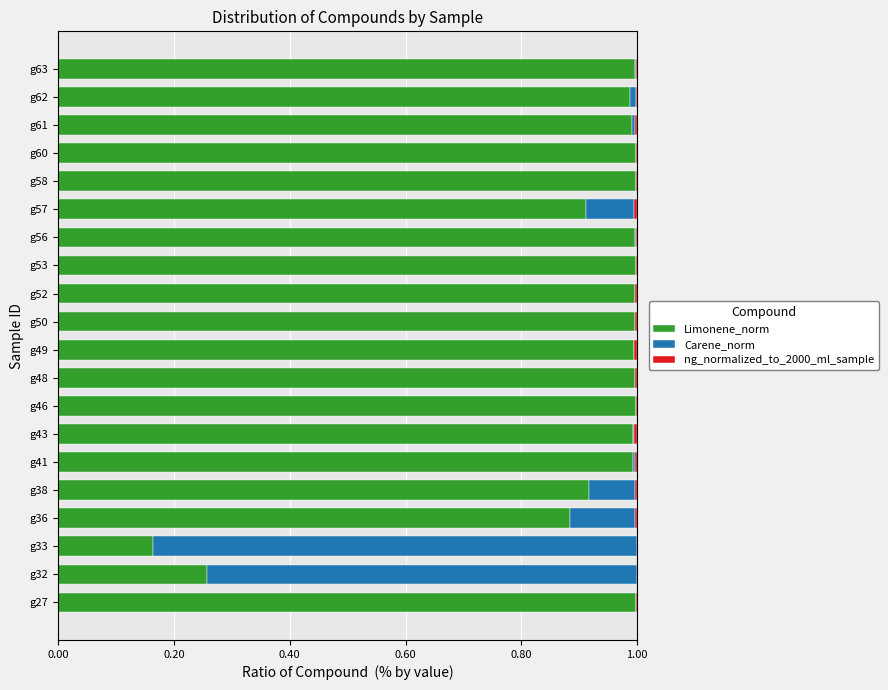

Is it true that Limonene_norm equals 1.0 at g63?

True